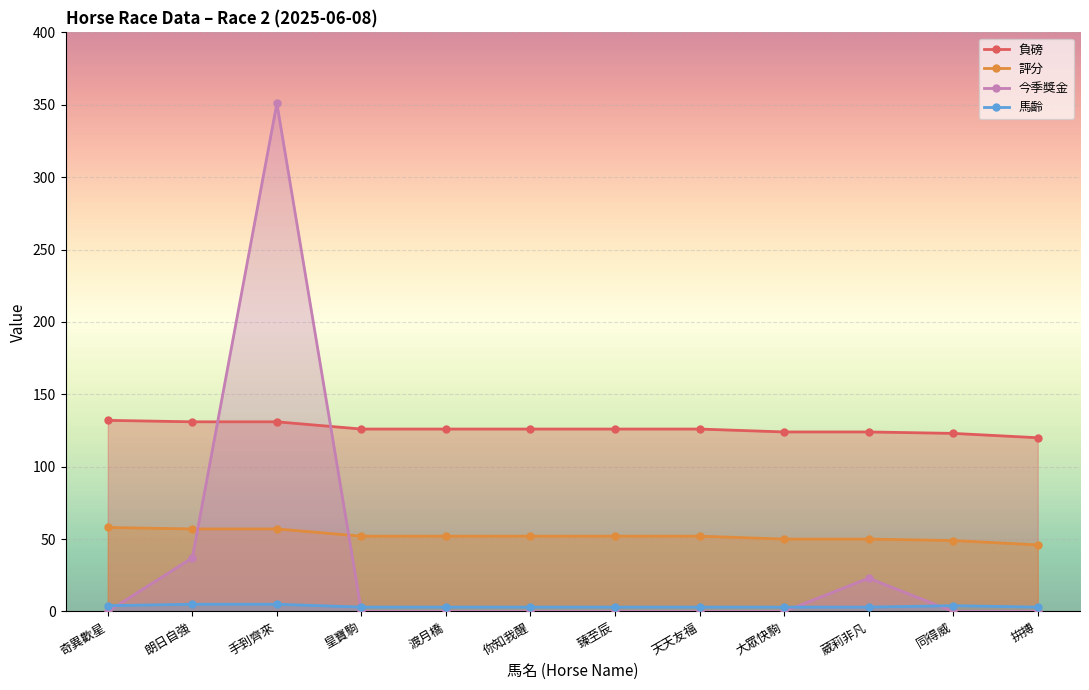

What is the total value across all series at 臻至辰?

181